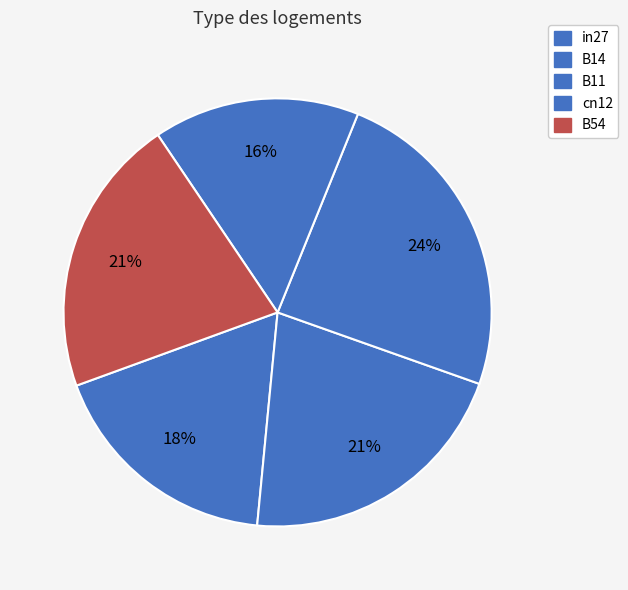

Does cn12 represent more than half of the total?

No